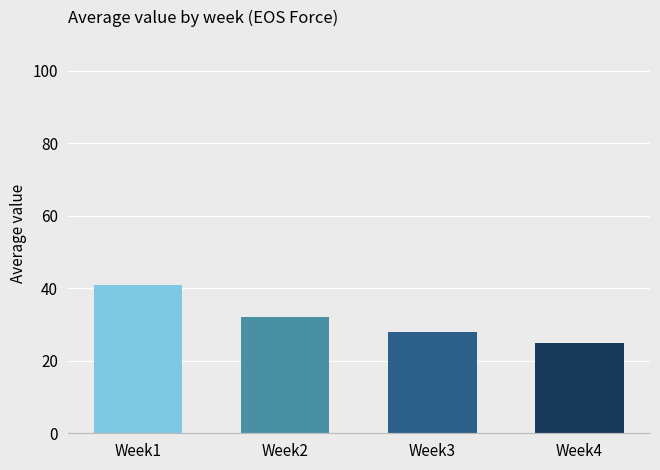

The value at Week3 is 28. True or false?

True